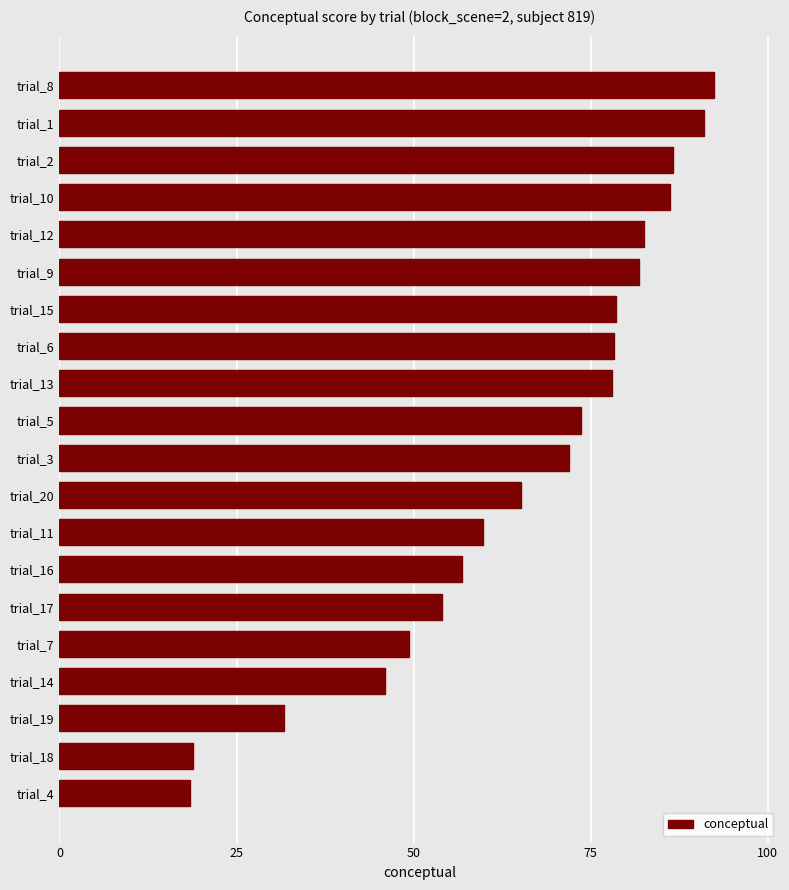

What is the maximum value shown in the chart?

92.4